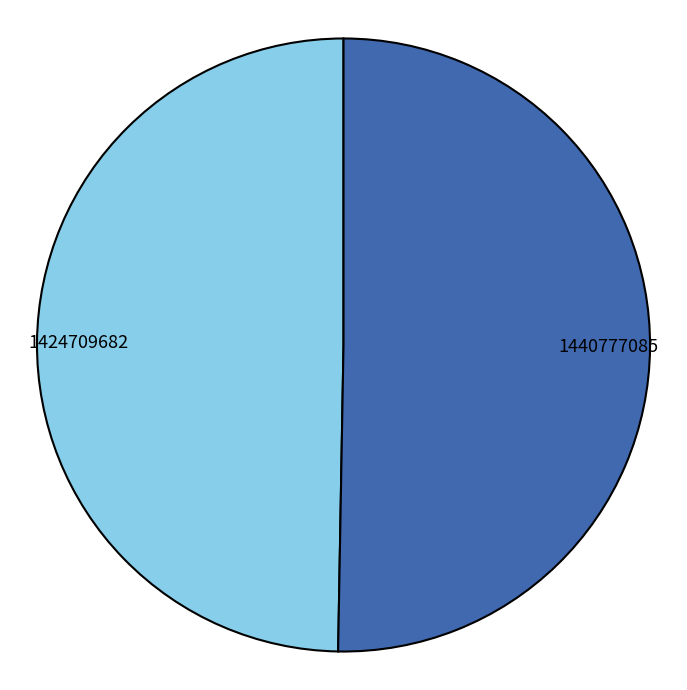

Combined, do 1424709682 and 1440777085 account for over 50%?

Yes